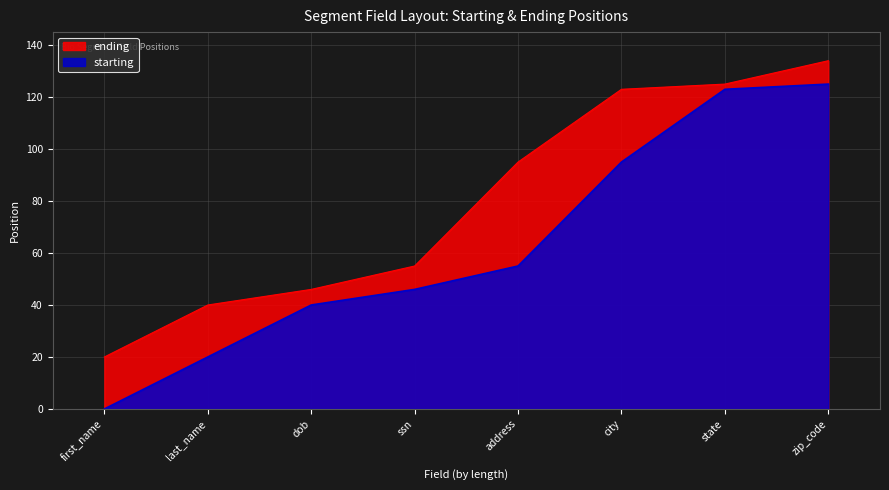

The ending series shows 18 at dob. True or false?

False